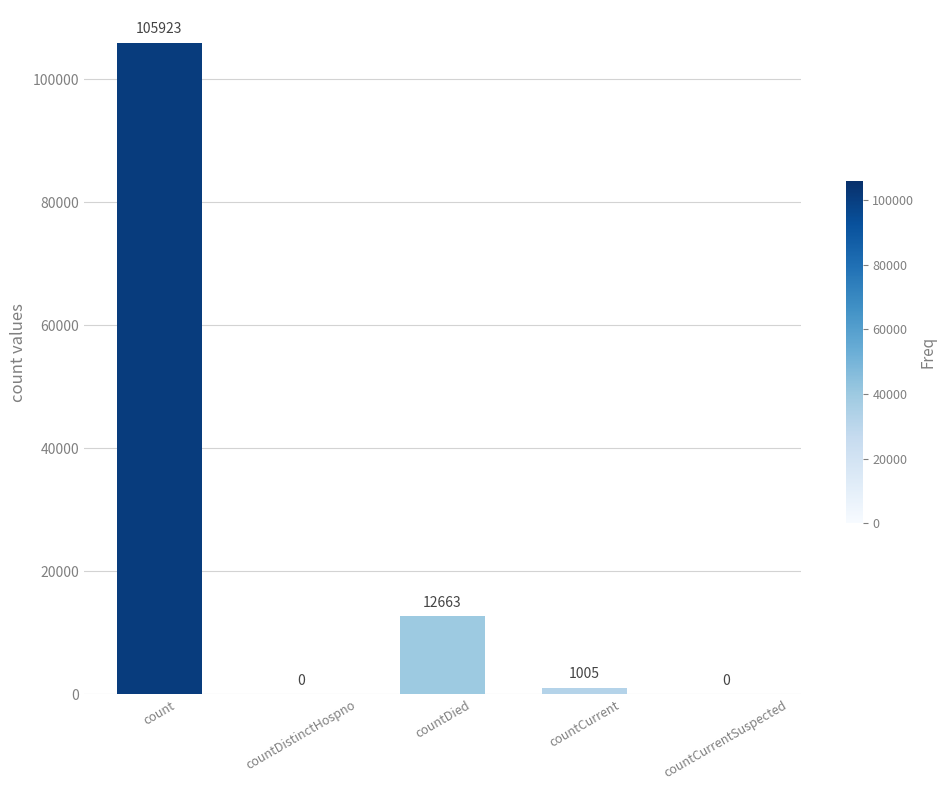

Where does the data first go above 1005?

count